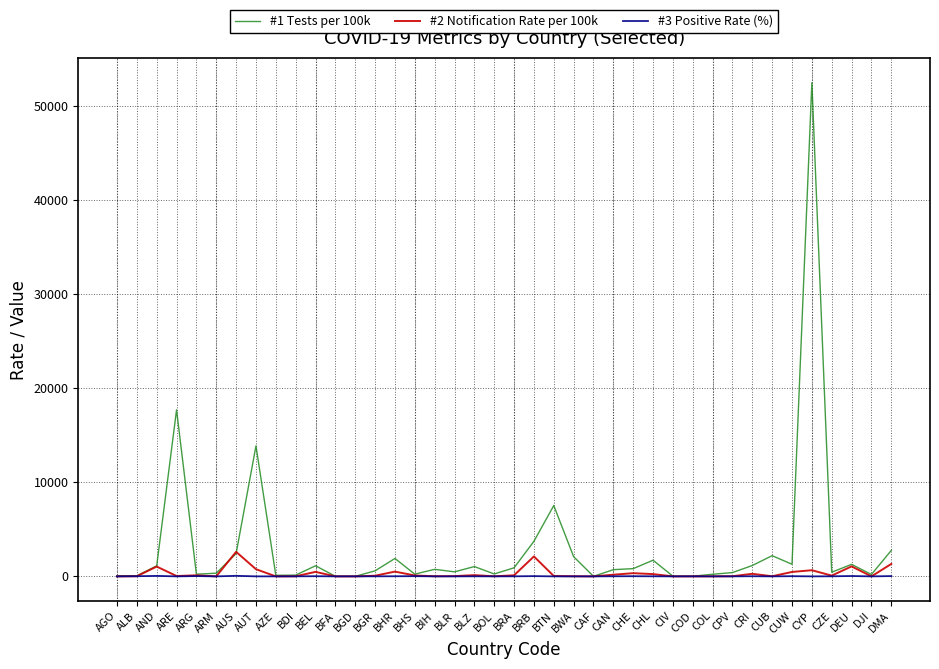

Which series has the largest range (max minus min)?

#1 Tests per 100k